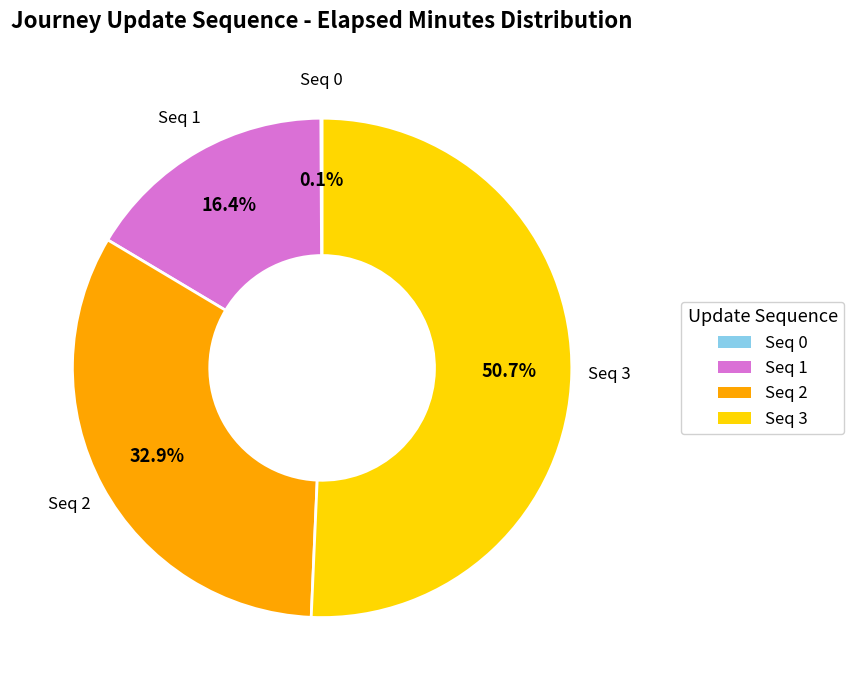

Is there a majority slice in this chart?

Yes